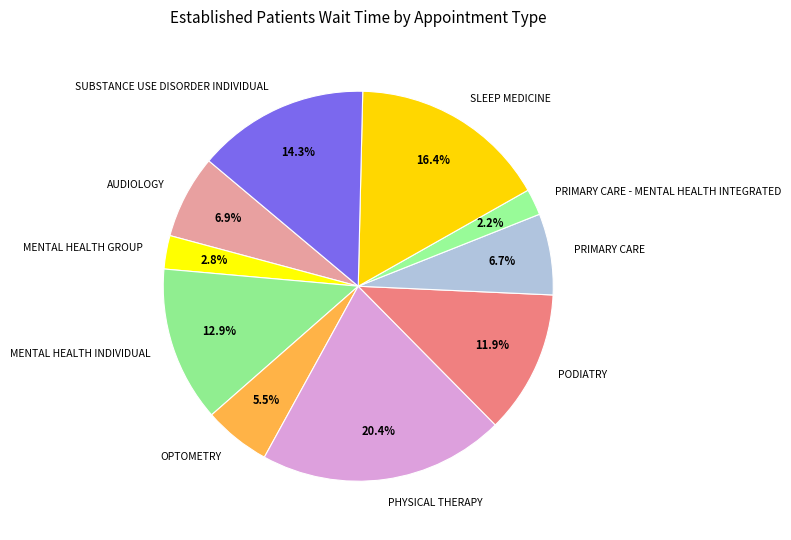

Is there a majority slice in this chart?

No